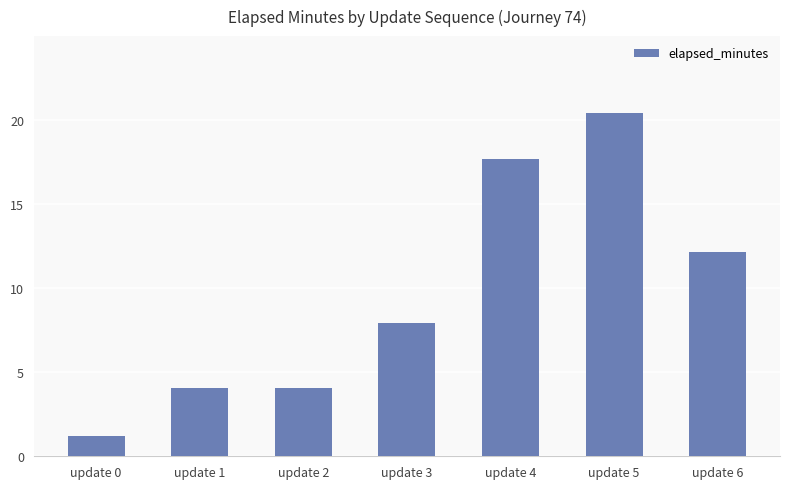

What is the maximum value shown in the chart?

20.4